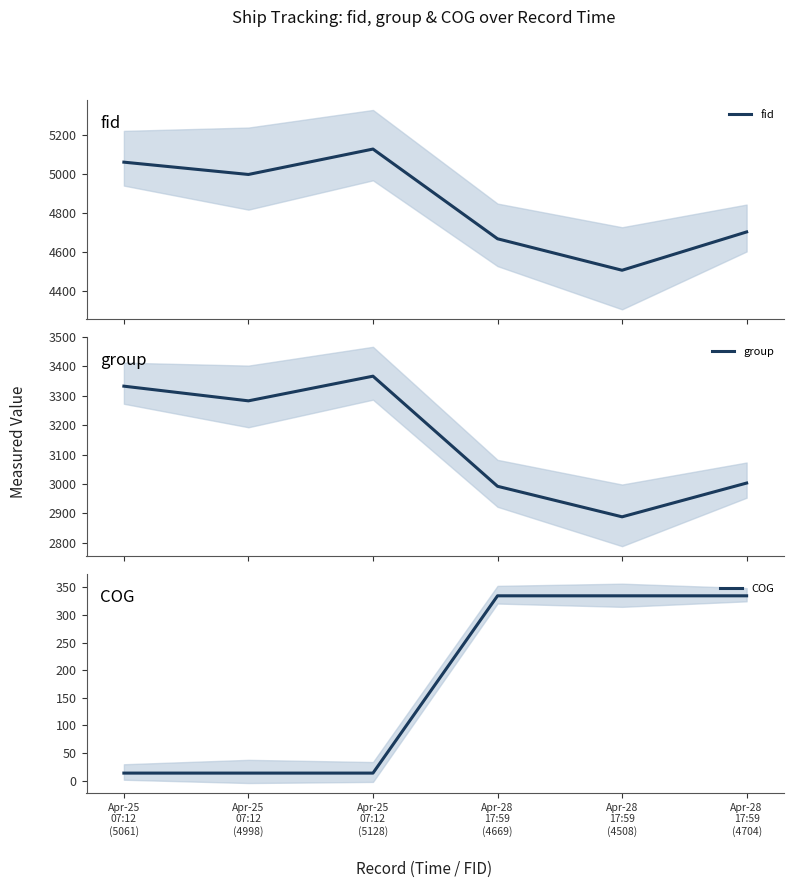

What is the label of the 2nd point from the left?

Apr-25
07:12
(4998)